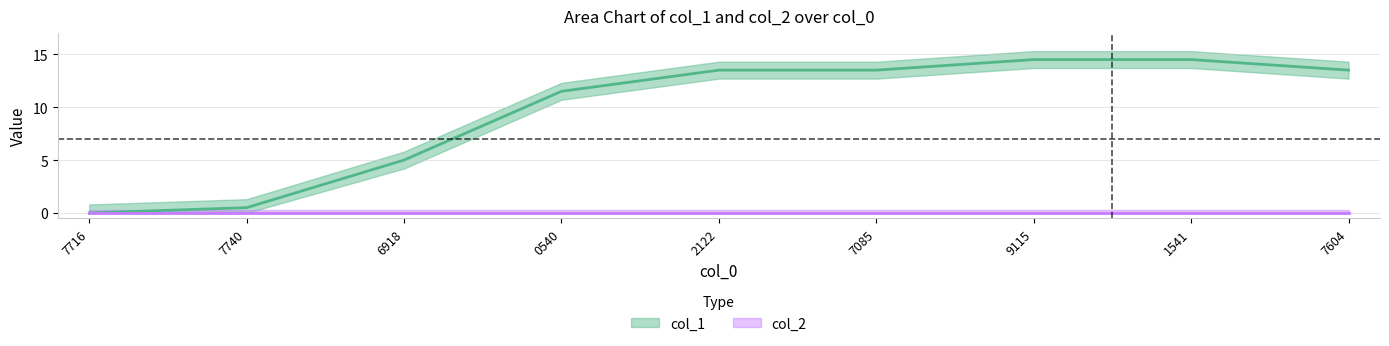

Does the chart display data point markers on the line(s)?

No